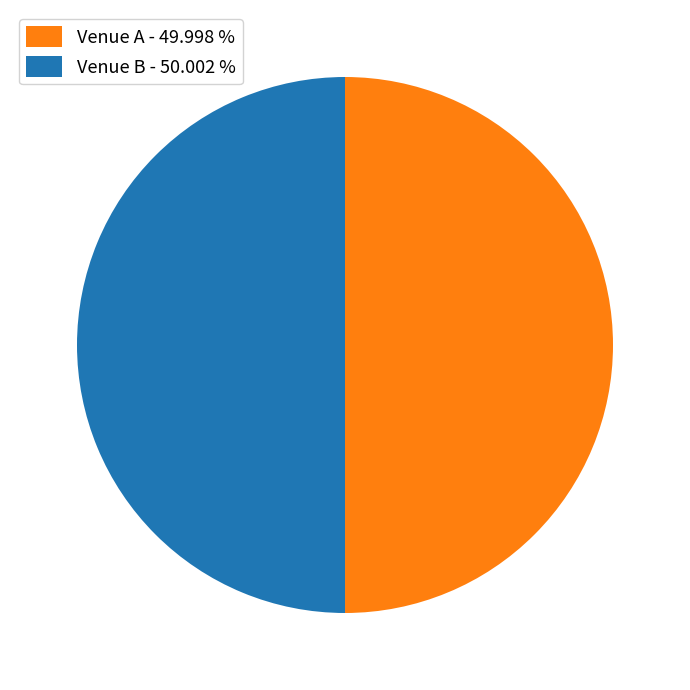

What is the ratio of the value at Venue B - 50.002 % to the value at Venue A - 49.998 %?

1.0